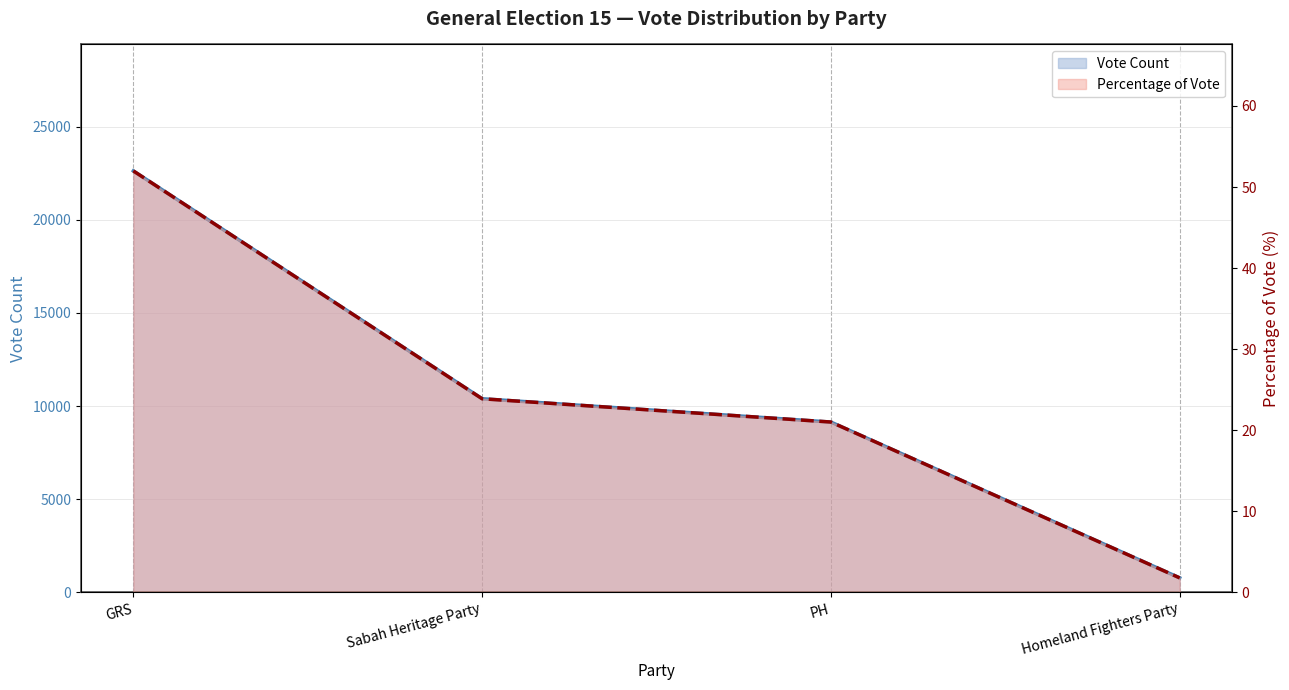

List the series in order of their peak value, highest first.

Vote Count, Percentage of Vote